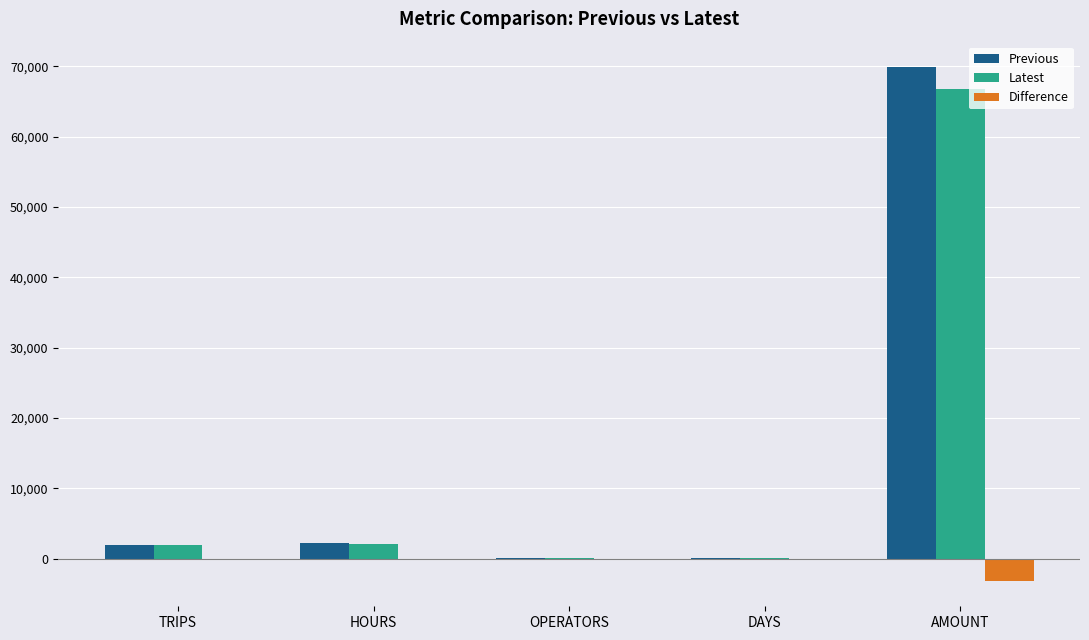

The Latest series shows 66719.1 at AMOUNT. True or false?

True